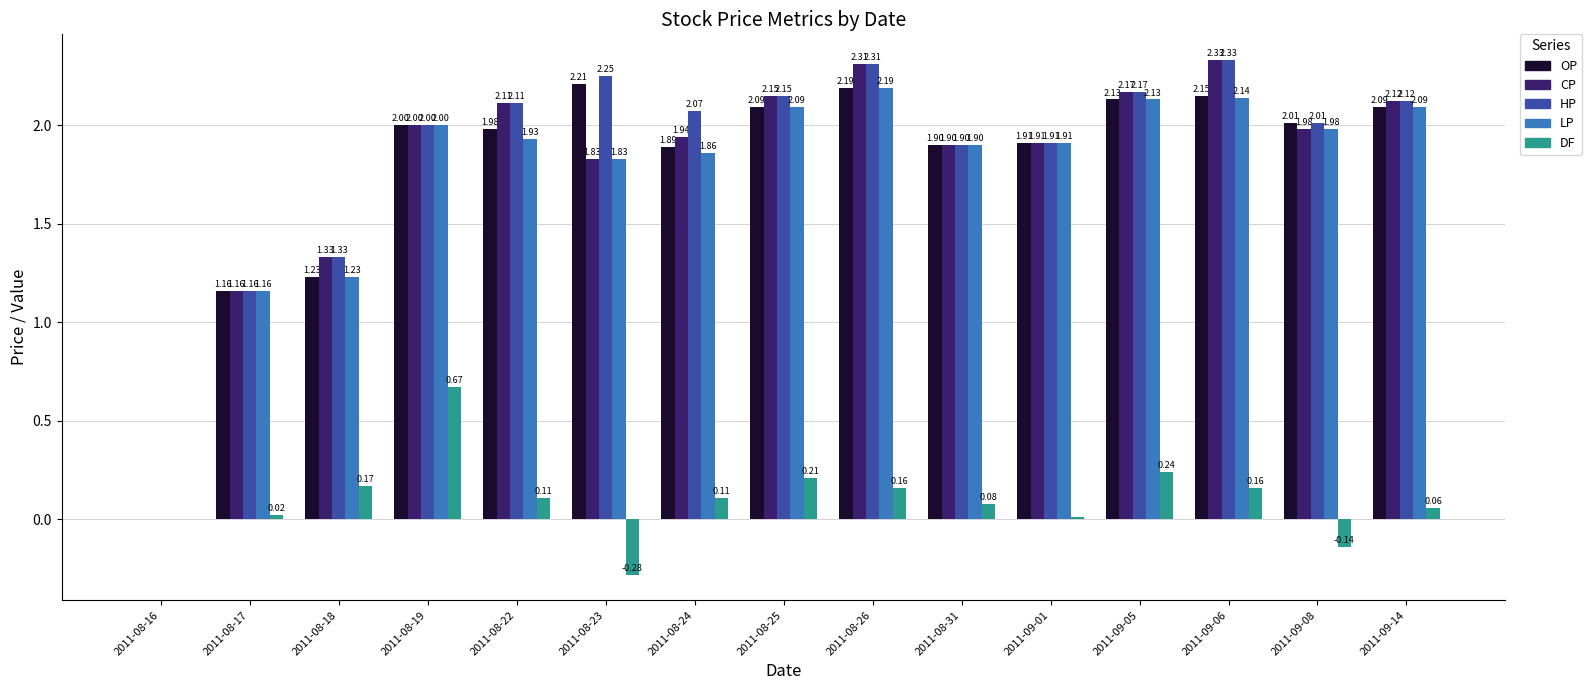

At which category is the sum across all series the highest?

2011-08-26